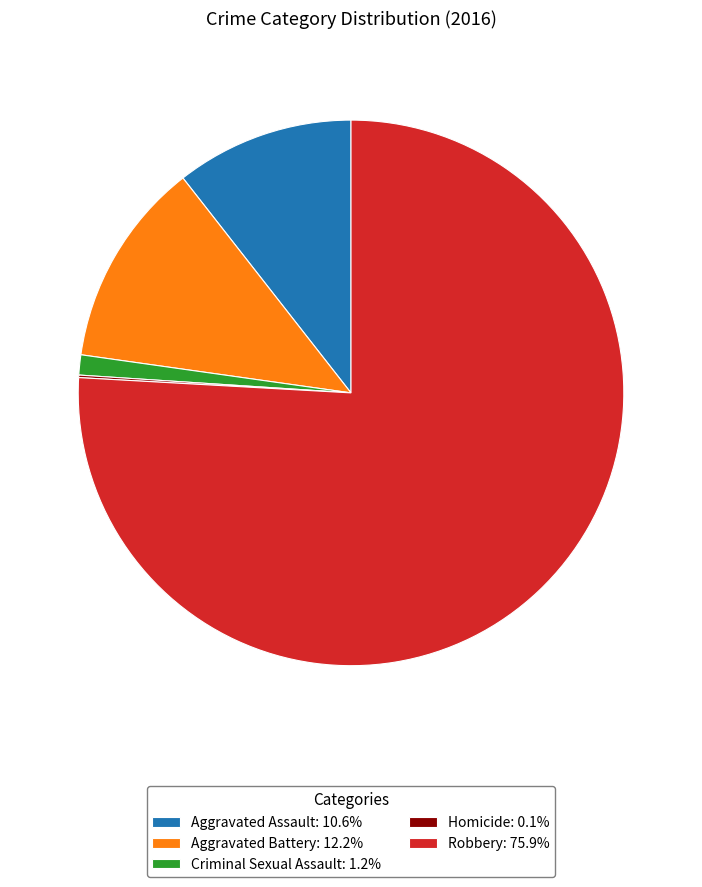

What is the ratio of the value at Robbery: 75.9% to the value at Aggravated Assault: 10.6%?

7.2